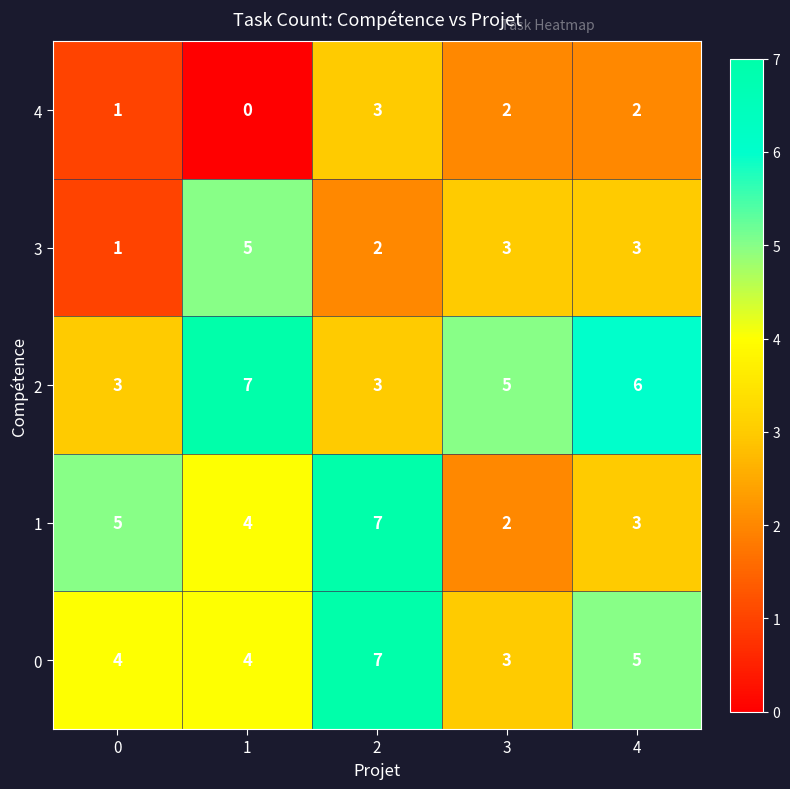

The value of 0 at 3 is 5. True or false?

False